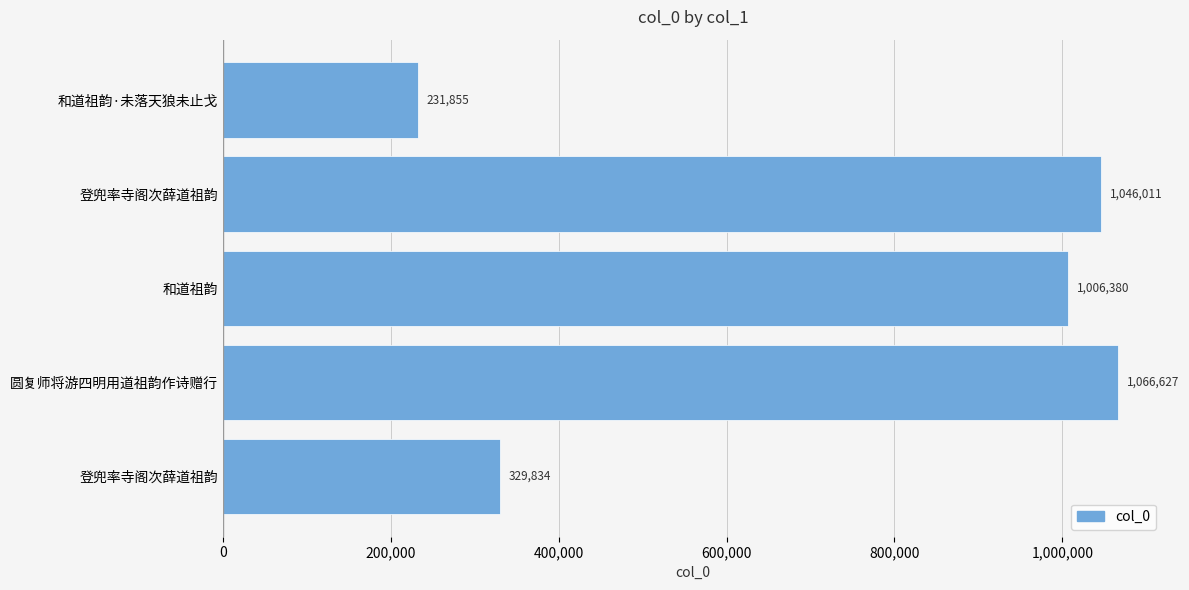

How many bars are there in total?

5